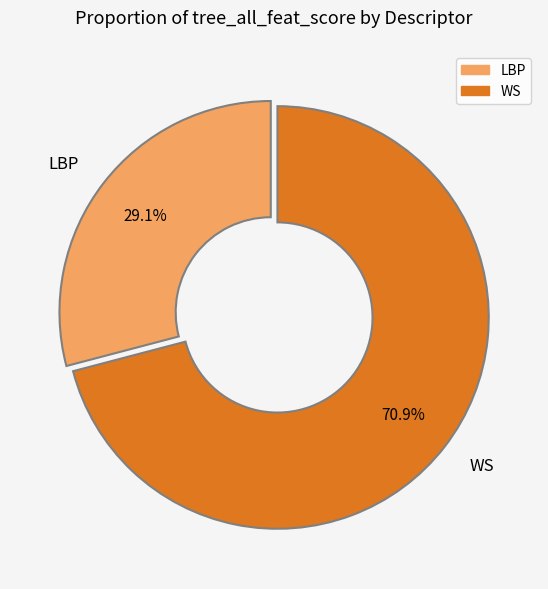

Rank the categories by value from highest to lowest.

WS, LBP